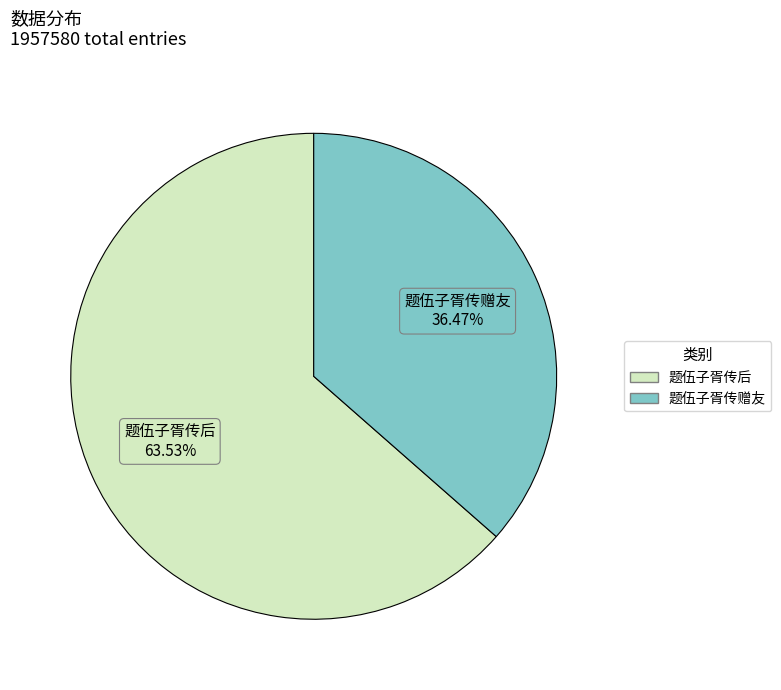

How much of the chart is everything except 题伍子胥传赠友?

63.5%